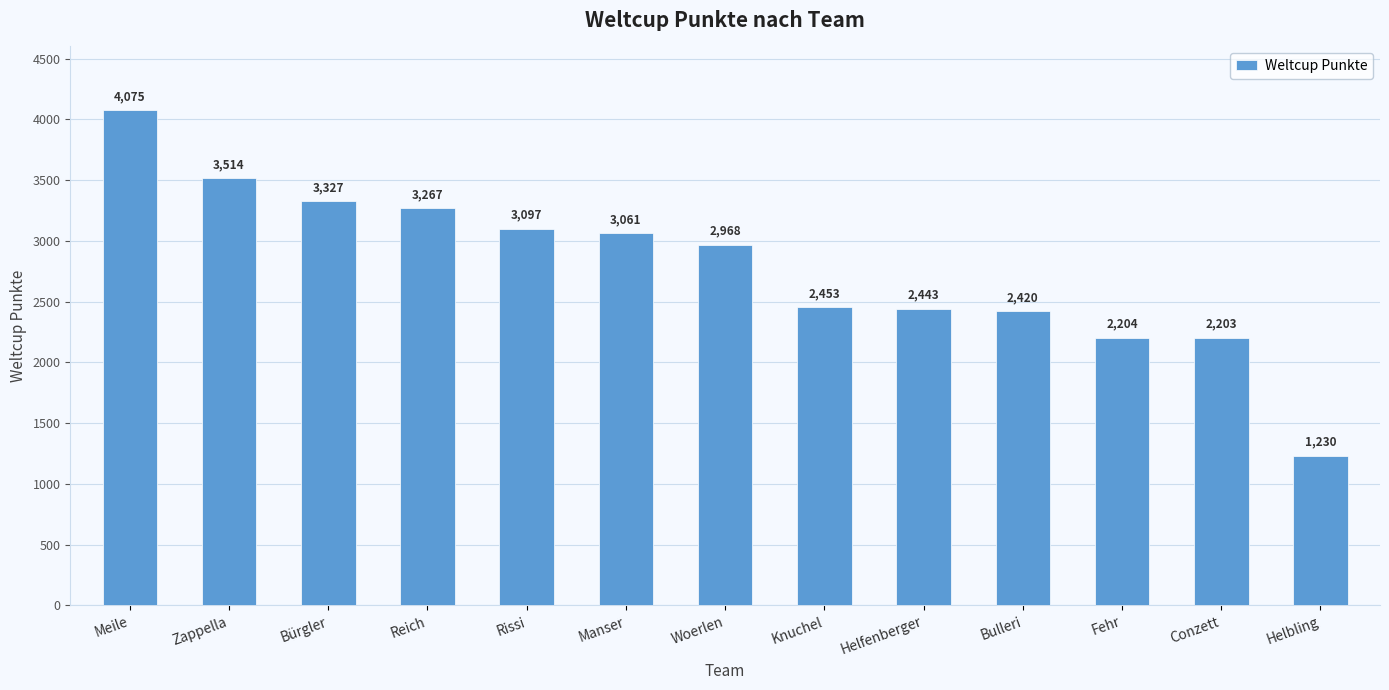

Rank the categories by value from highest to lowest.

Meile, Zappella, Bürgler, Reich, Rissi, Manser, Woerlen, Knuchel, Helfenberger, Bulleri, Fehr, Conzett, Helbling